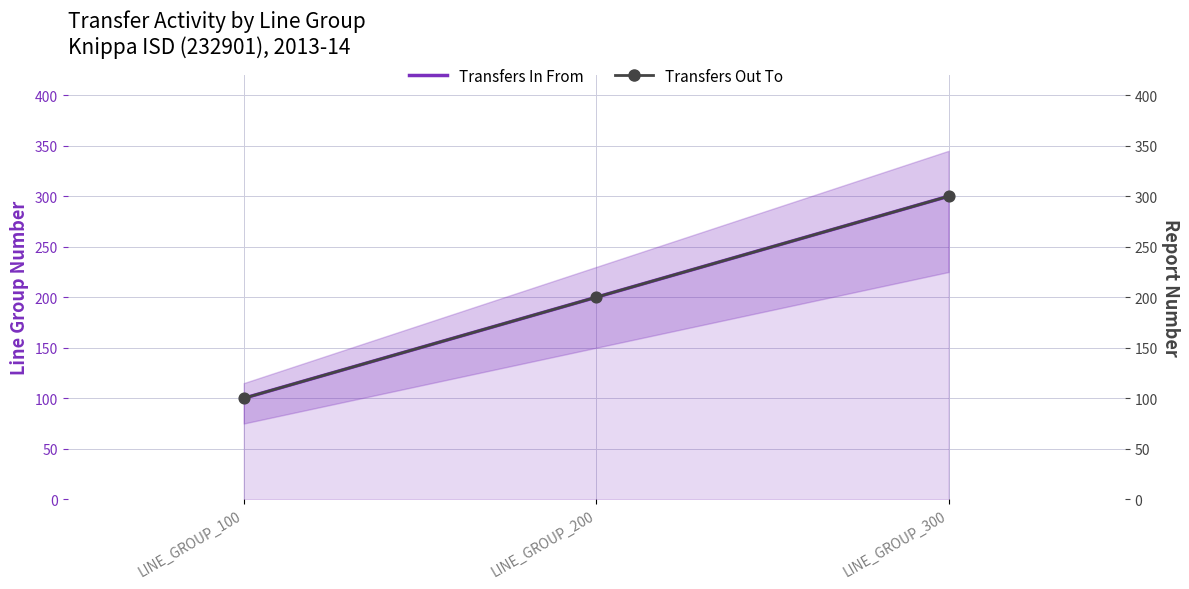

At how many categories does at least one series exceed 141?

2